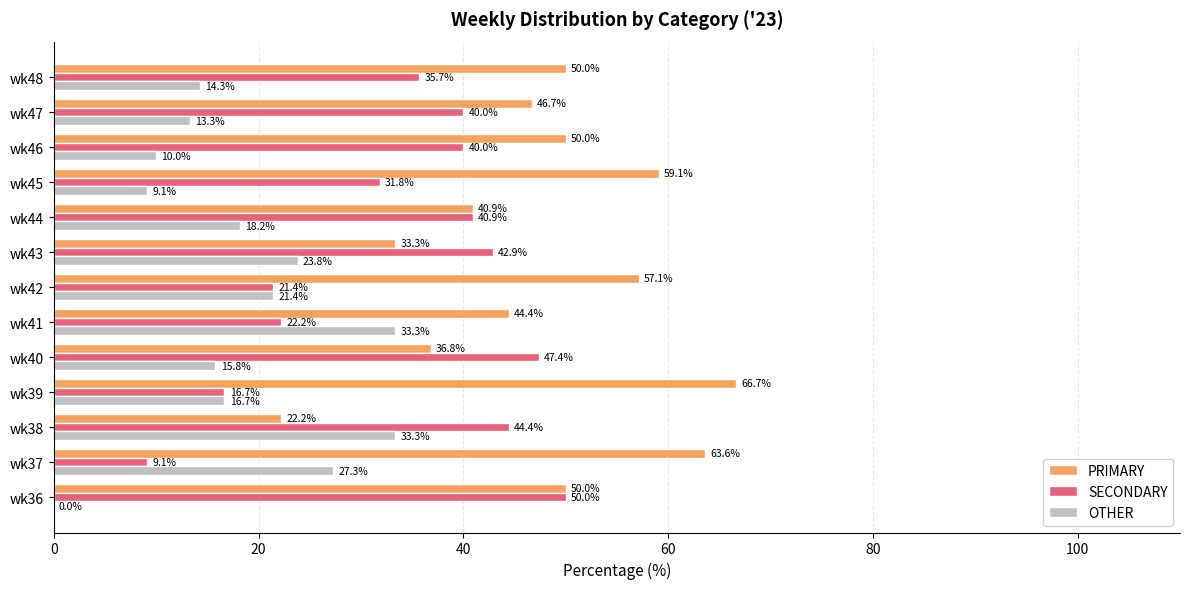

What is the total value across all series at wk46?

100.0